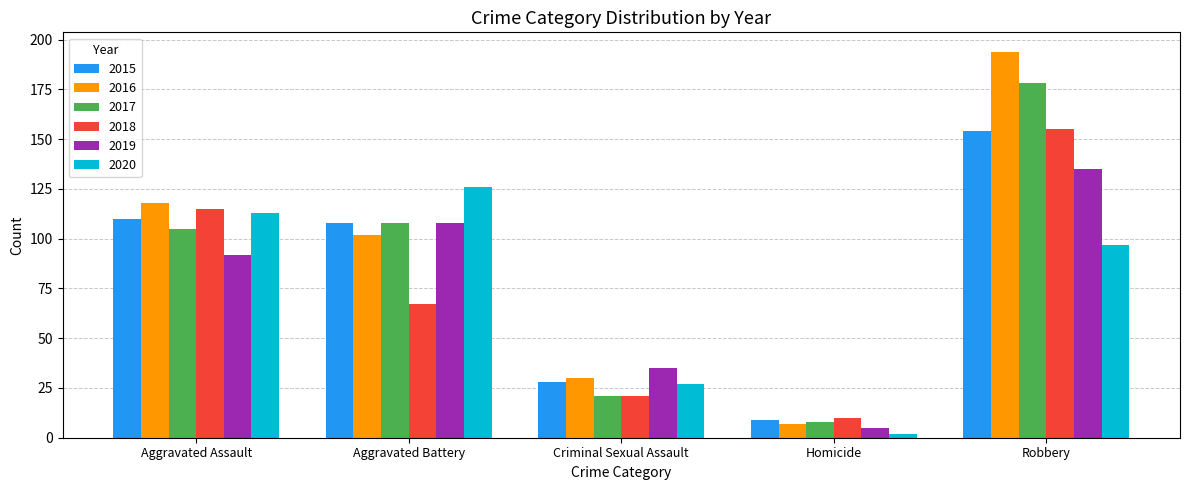

What is the difference between the second highest and minimum values in the 2015 series?

101